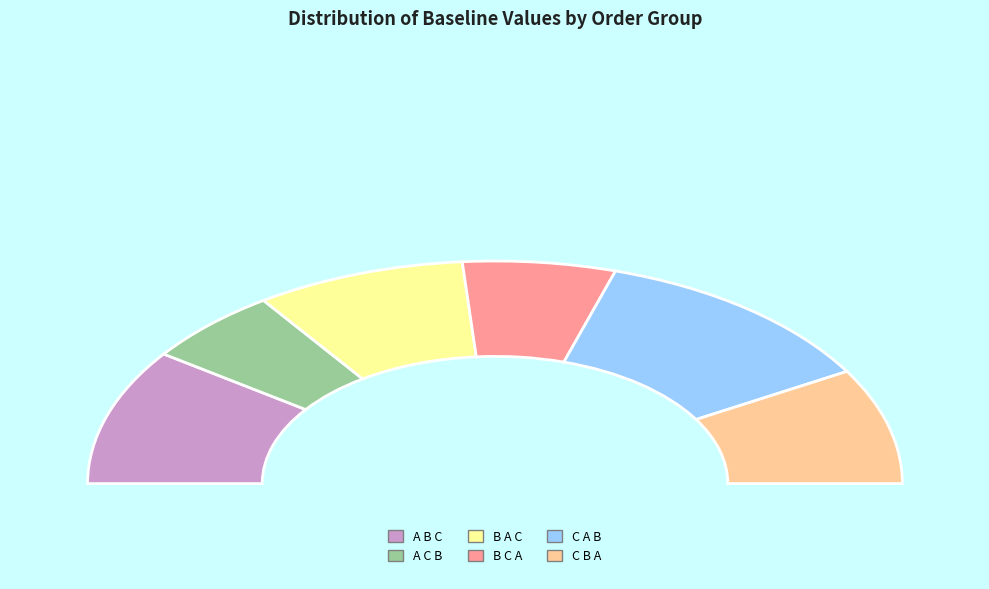

Combined, what portion of the pie is C A B and B A C?

40.3%